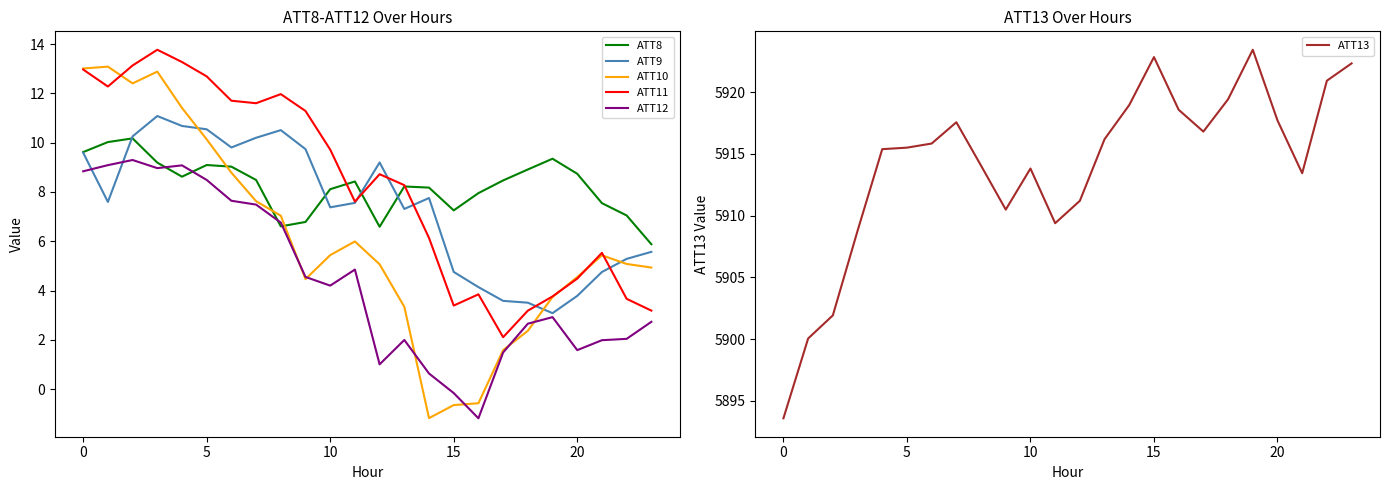

Which category has the lowest value across all series?

16